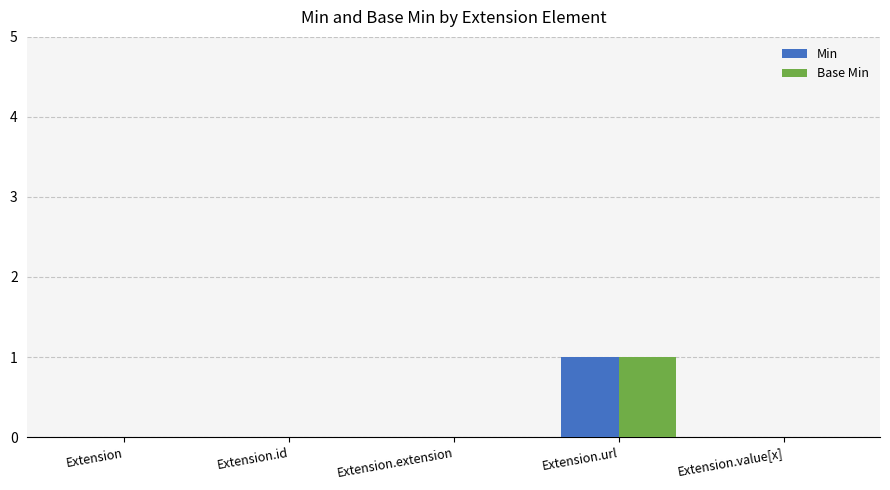

At which category is the sum across all series the highest?

Extension.url